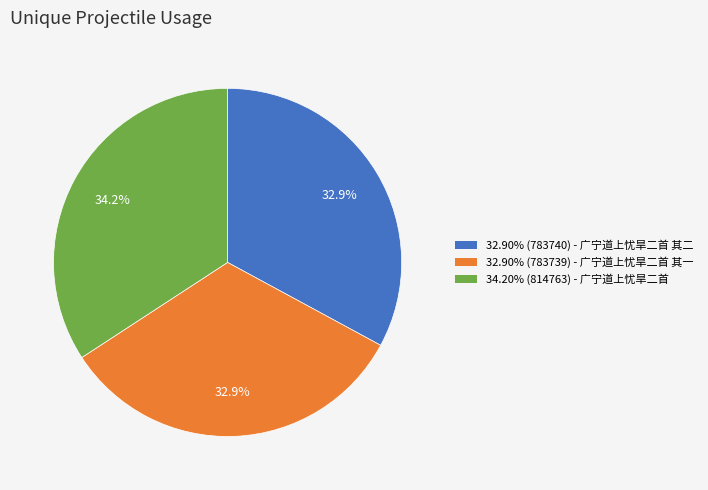

What is the ratio of the value at 34.20% (814763) - 广宁道上忧旱二首 to the value at 32.90% (783740) - 广宁道上忧旱二首 其二?

1.0